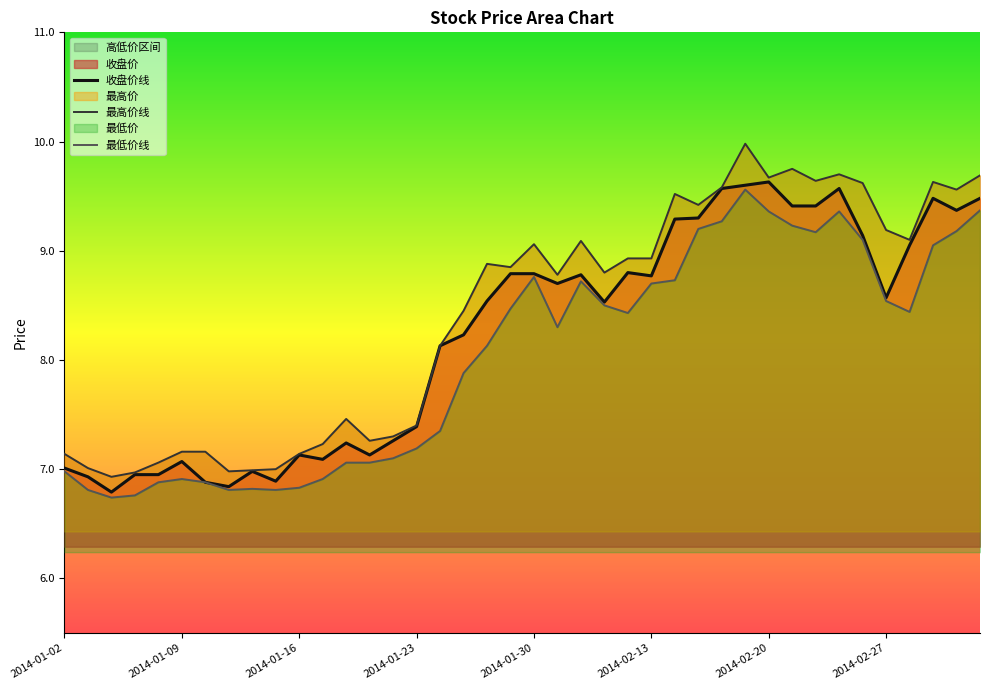

What is the lowest value of the 收盘价线 series?

6.8